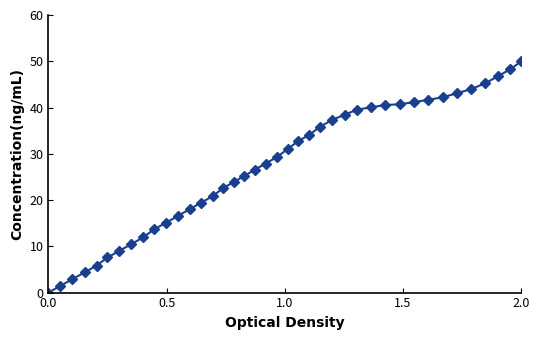

What is the maximum value shown in the chart?

50.0